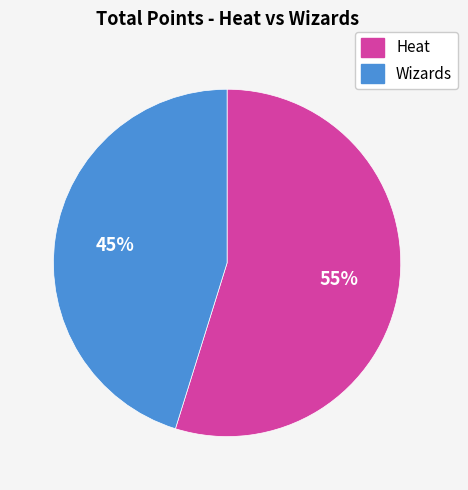

To the nearest percent, what portion does Heat represent?

55%